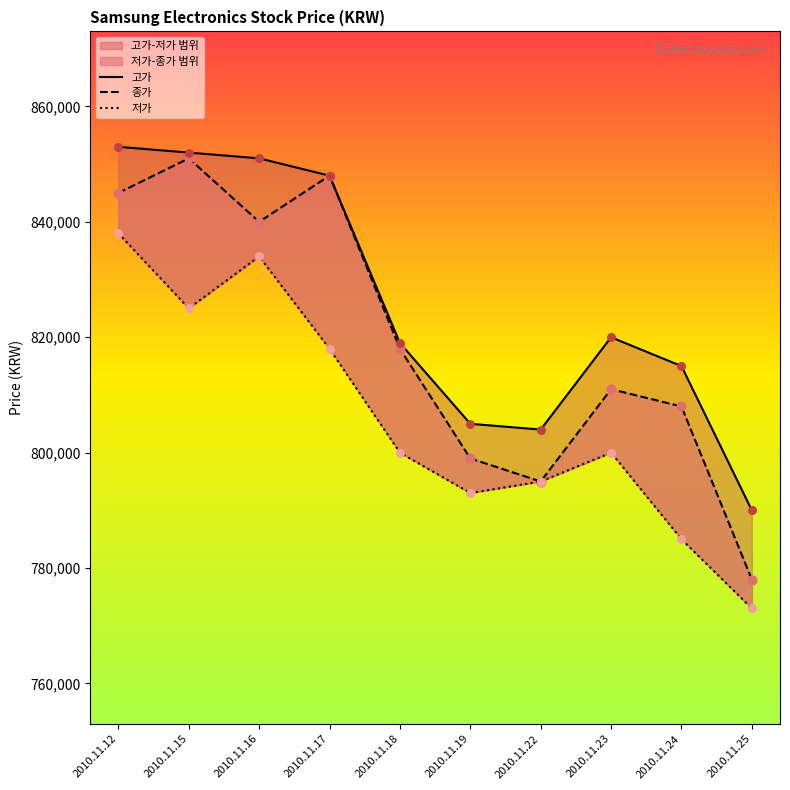

Which series has the largest Y range (max minus min)?

종가